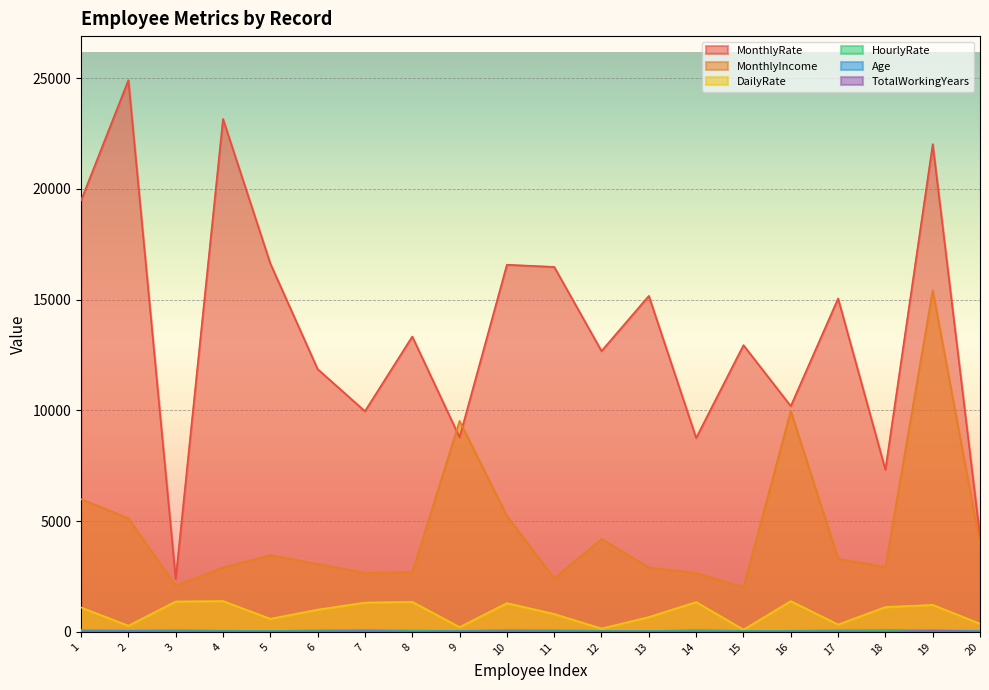

Rank the categories by MonthlyRate value from lowest to highest.

3, 20, 18, 14, 9, 7, 16, 6, 12, 15, 8, 17, 13, 11, 10, 5, 1, 19, 4, 2